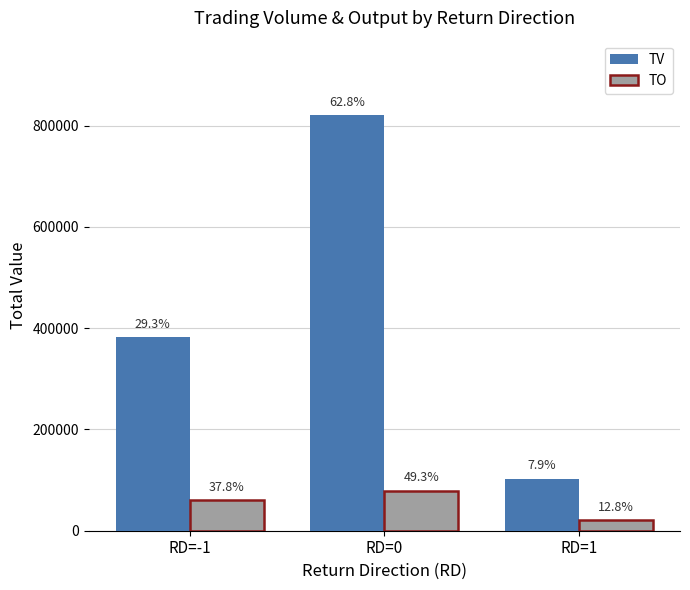

What is the label of the 3rd bar from the right?

RD=-1